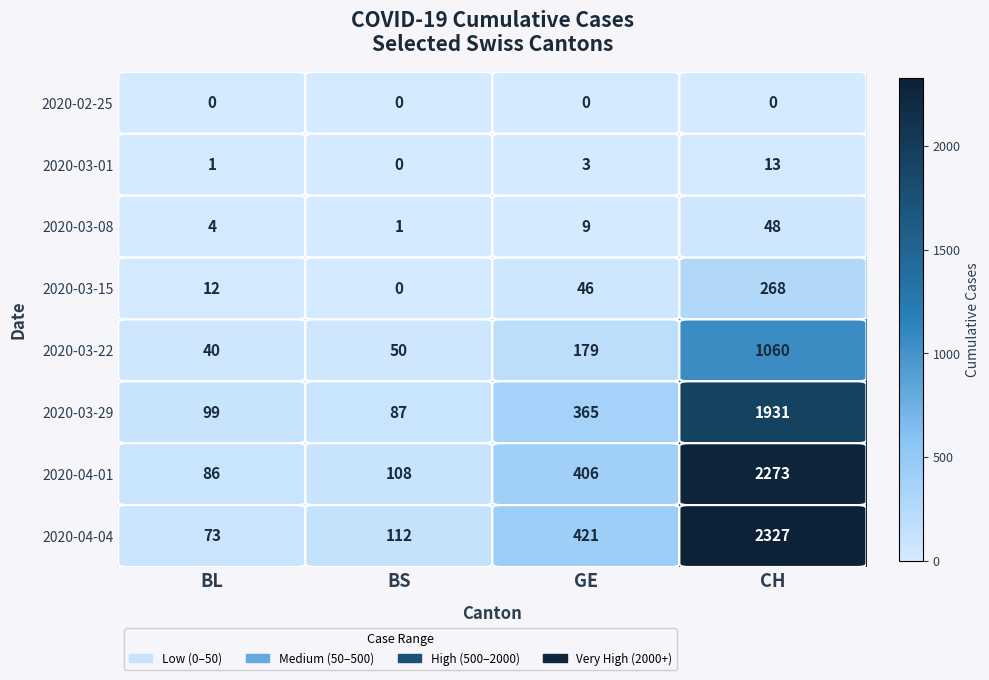

The value of 2020-04-01 at BL is 86. True or false?

True